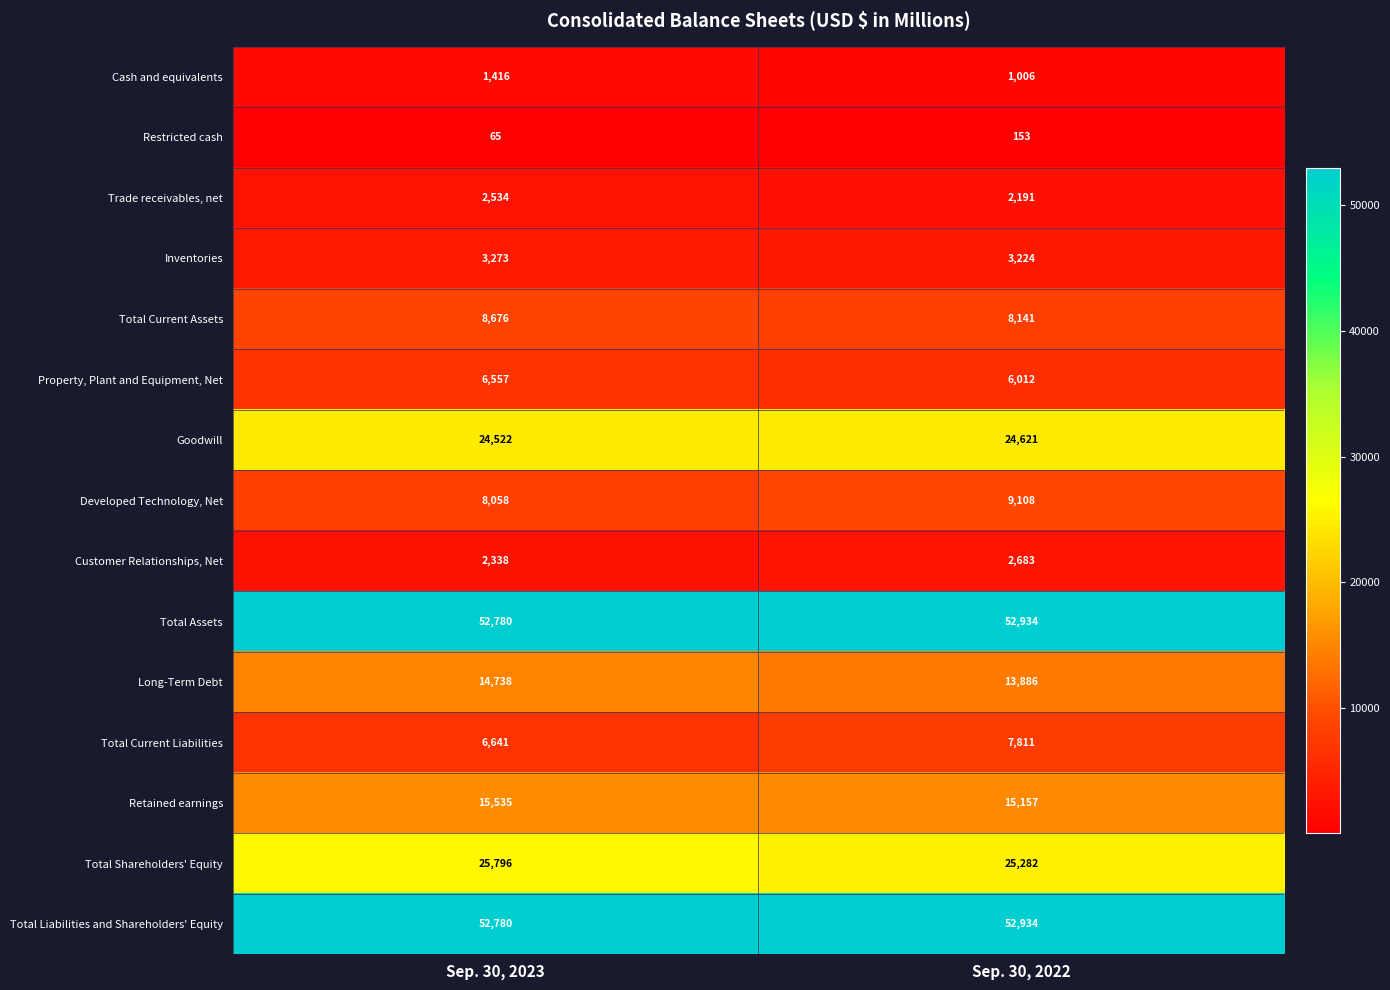

What value does the Customer Relationships, Net series have at Sep. 30, 2022, to the nearest 10?

2680